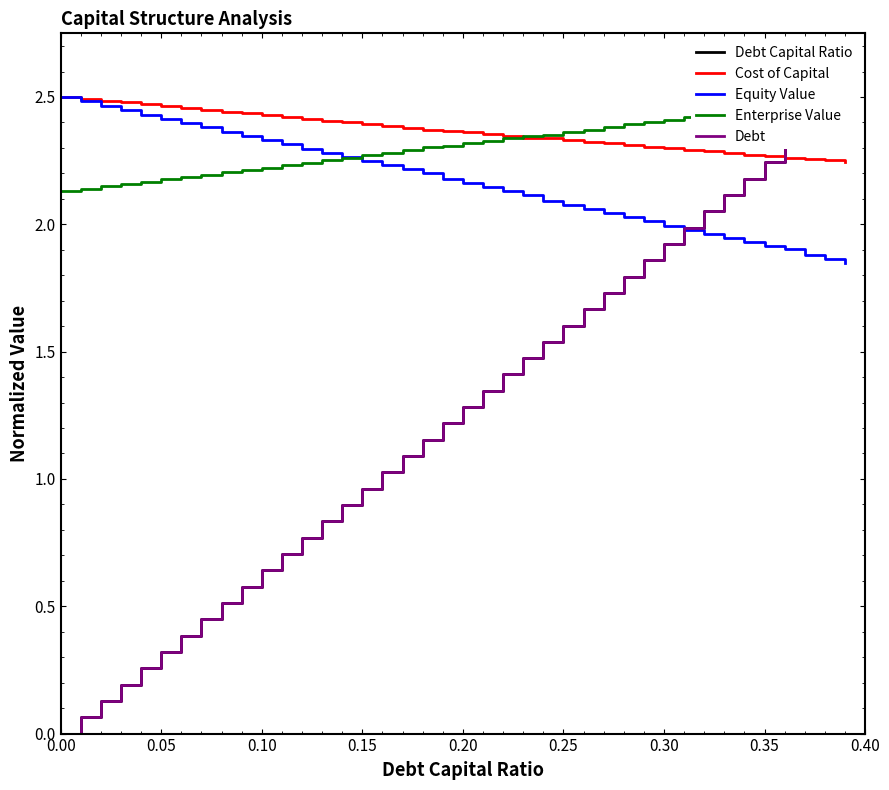

True or false: Equity Value and Debt intersect in this chart.

True